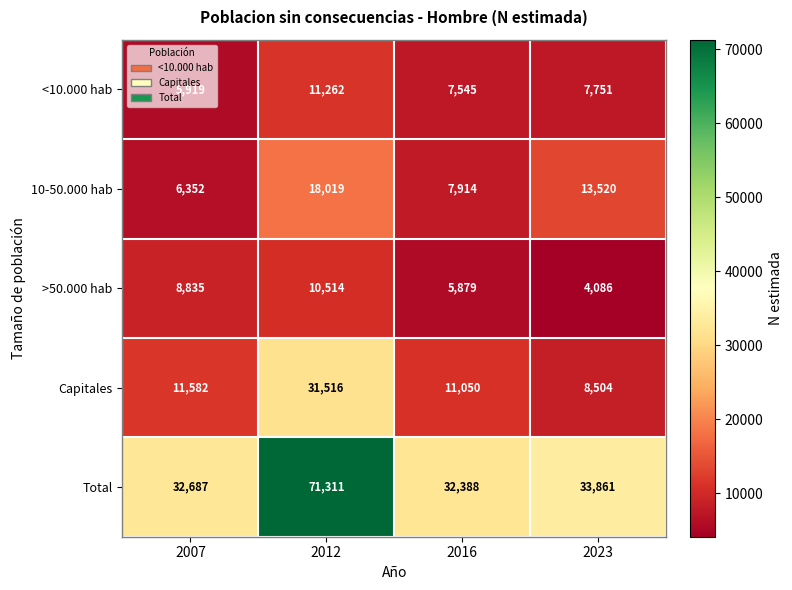

How many >50.000 hab values are between 5879 and 10514?

3